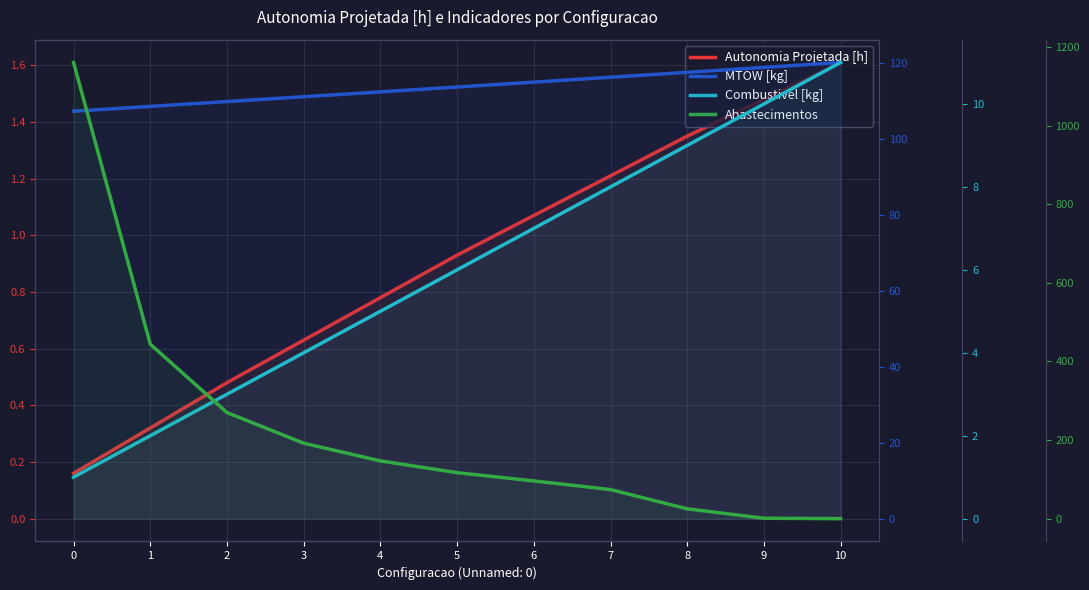

What is the value of the Abastecimentos point at the 6th from the left?

117.0